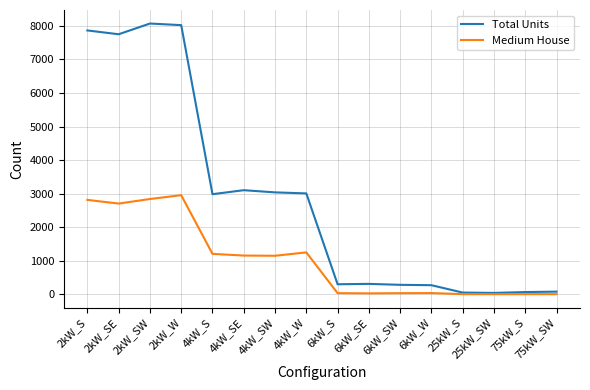

At which label does Total Units first exceed 2982?

2kW_S